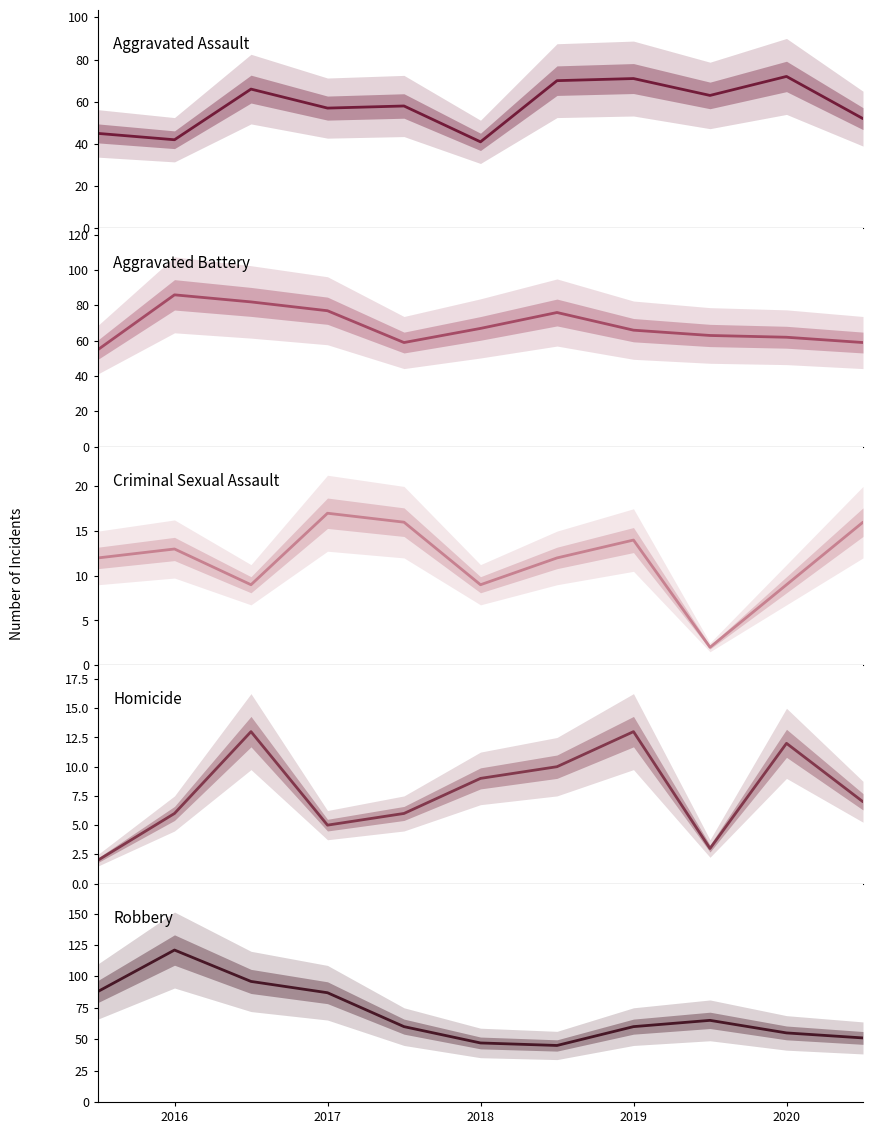

After their last crossing, which series has the higher values: Aggravated Battery or Robbery?

Aggravated Battery